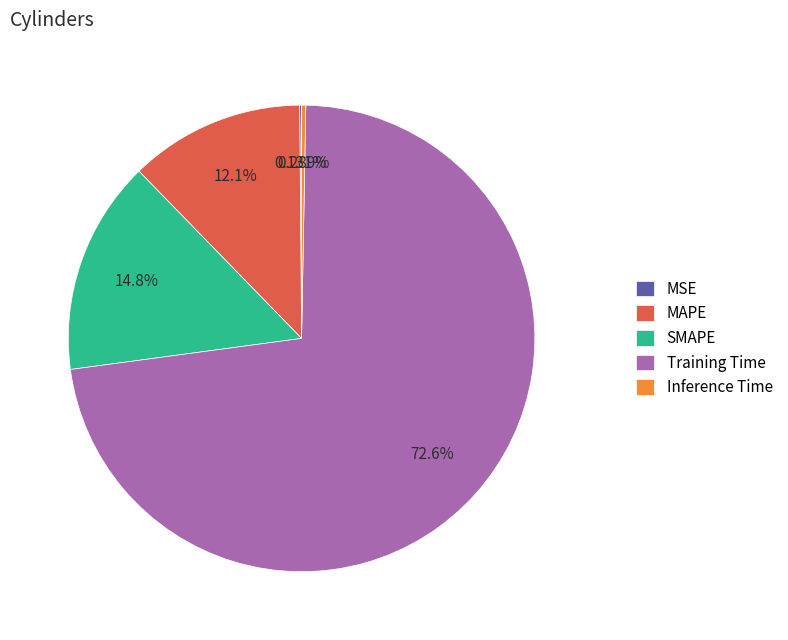

Does Training Time represent more than half of the total?

Yes